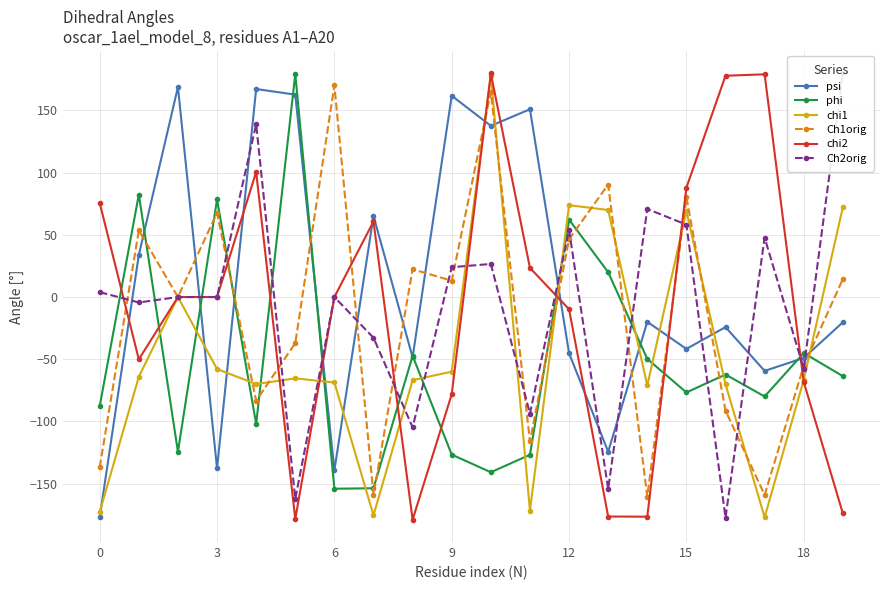

Reading left to right, transcribe all the data shown in this chart.

psi: -177.0	33.9	168.8	-137.8	167.2	162.7	-139.3	65.2	-48.5	161.8	137.7	151.0	-45.2	-124.3	-19.9	-41.7	-24.2	-59.4	-49.0	-20.3
phi: -87.7	82.4	-124.4	78.5	-102.0	179.4	-154.1	-153.7	-47.3	-126.7	-140.9	-126.8	62.2	19.9	-49.8	-76.7	-62.3	-80.0	-45.0	-63.6
chi1: -172.8	-64.1	0.0	-57.9	-70.0	-65.4	-68.7	-175.4	-66.8	-60.0	178.0	-171.6	73.8	70.0	-71.1	69.1	-70.0	-177.1	-66.6	72.1
Ch1orig: -136.8	53.5	0.0	67.7	-83.3	-37.1	170.2	-159.0	22.3	13.1	164.8	-116.1	46.5	90.4	-160.5	80.3	-91.3	-159.1	-55.4	14.4
chi2: 75.6	-50.1	0.0	0.0	100.5	-178.4	0.0	60.7	-179.0	-78.2	179.7	23.4	-9.8	-176.5	-176.6	87.9	177.9	179.1	-68.2	-173.9
Ch2orig: 3.9	-4.4	0.0	0.0	138.9	-162.3	0.0	-32.8	-104.8	24.0	26.6	-93.8	53.8	-154.3	70.8	58.2	-177.4	47.8	-57.6	179.9